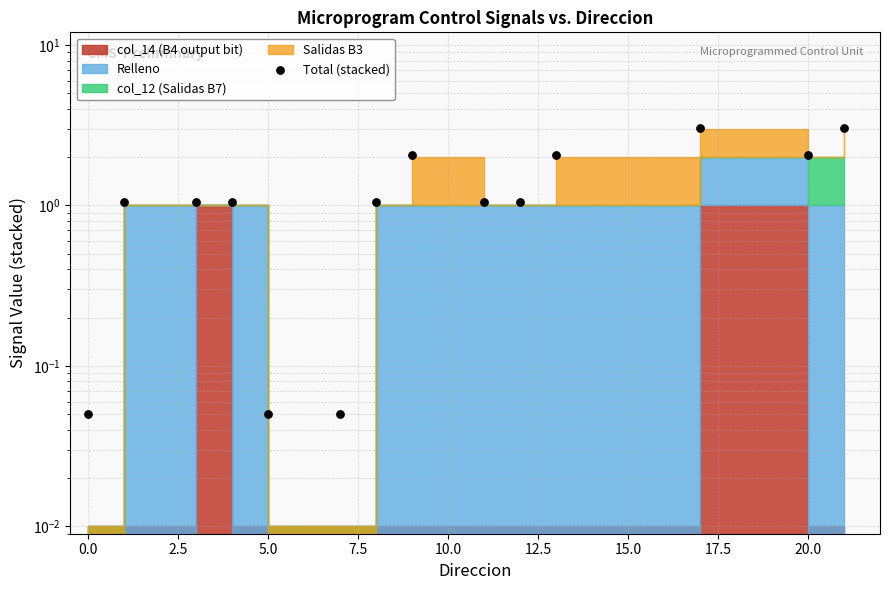

Approximately how many times larger is the value at 20.0 compared to 2.5?

1.0